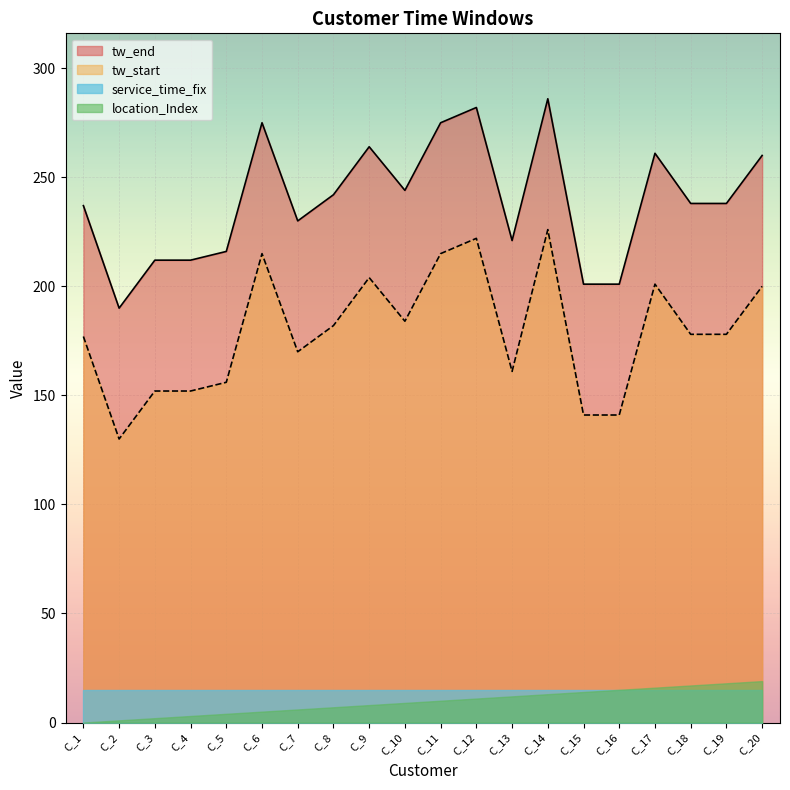

At which label does tw_start reach its minimum?

C_2